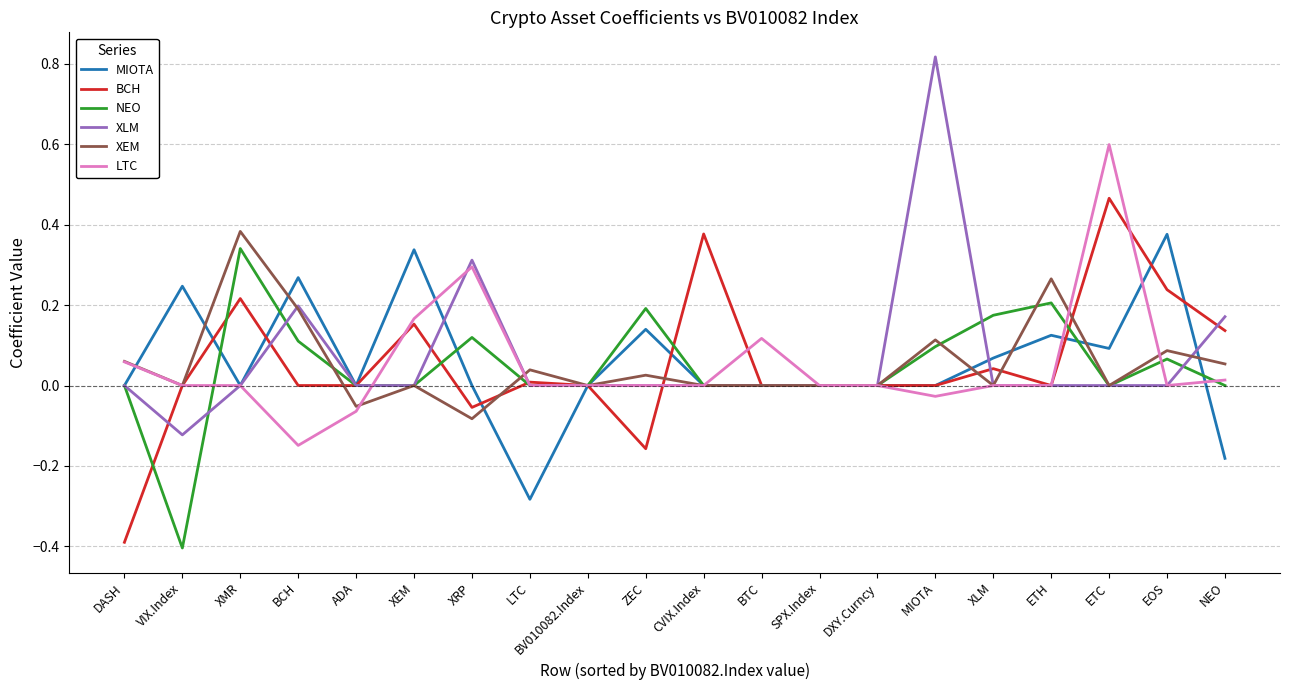

Which series changed the most between BCH and XRP?

LTC